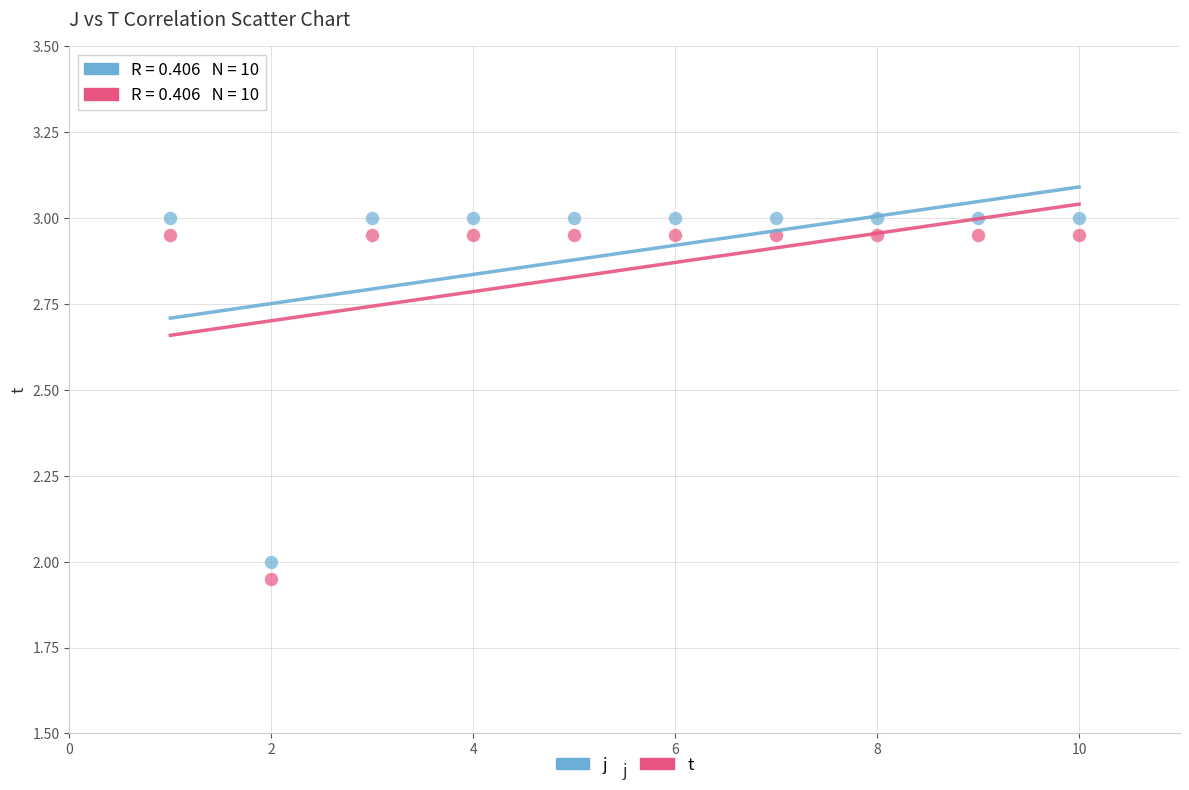

Which series has the largest Y range (max minus min)?

t